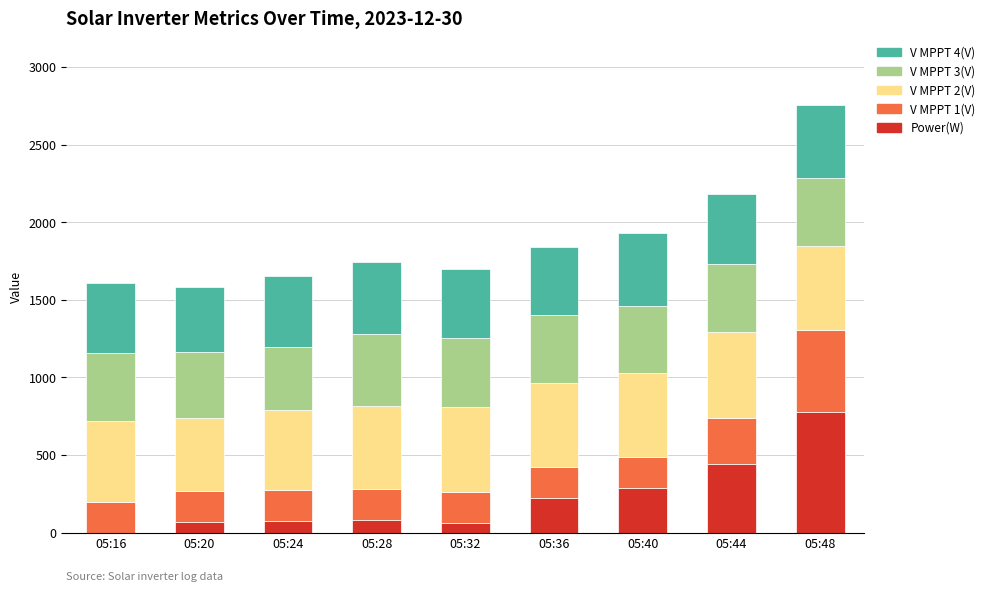

How many data points does each series have?

9